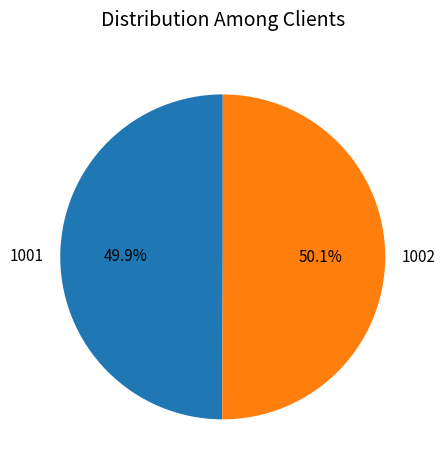

Is there any slice that represents more than half of the pie?

Yes